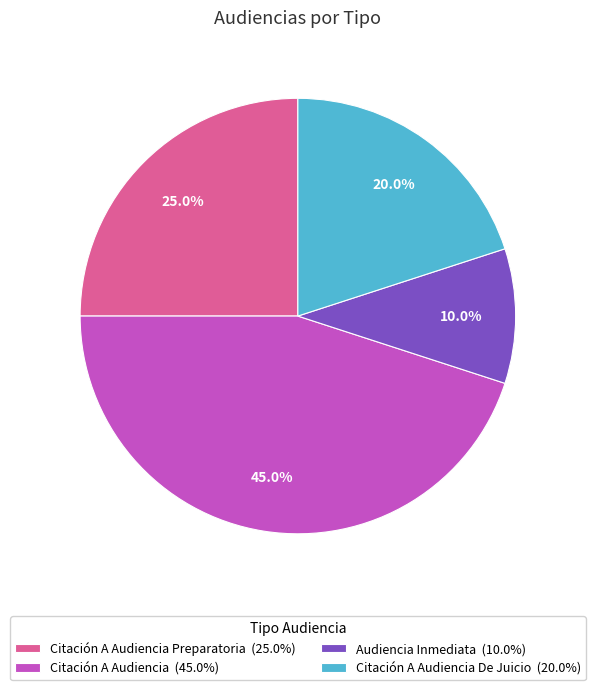

Which category has the biggest portion of the pie?

Citación A Audiencia (45.0%)